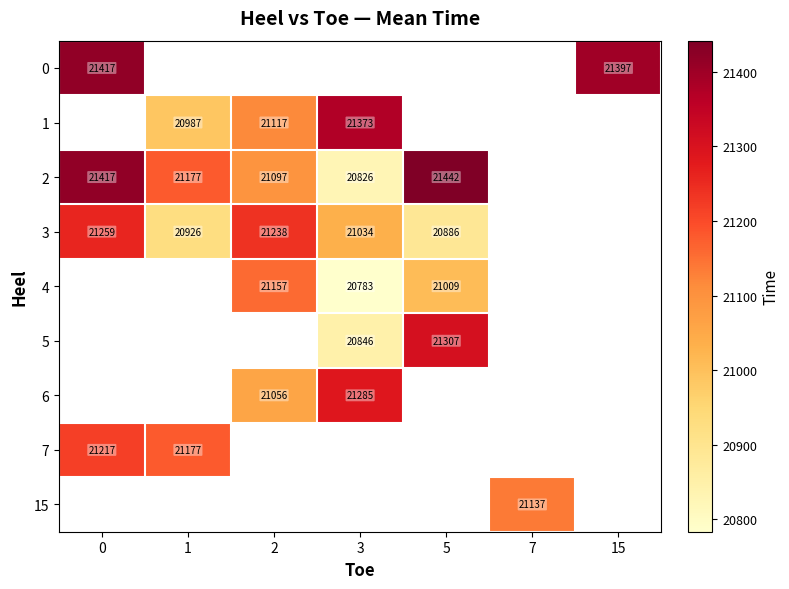

True or false: 3 has a value of 20886 at 5.

True